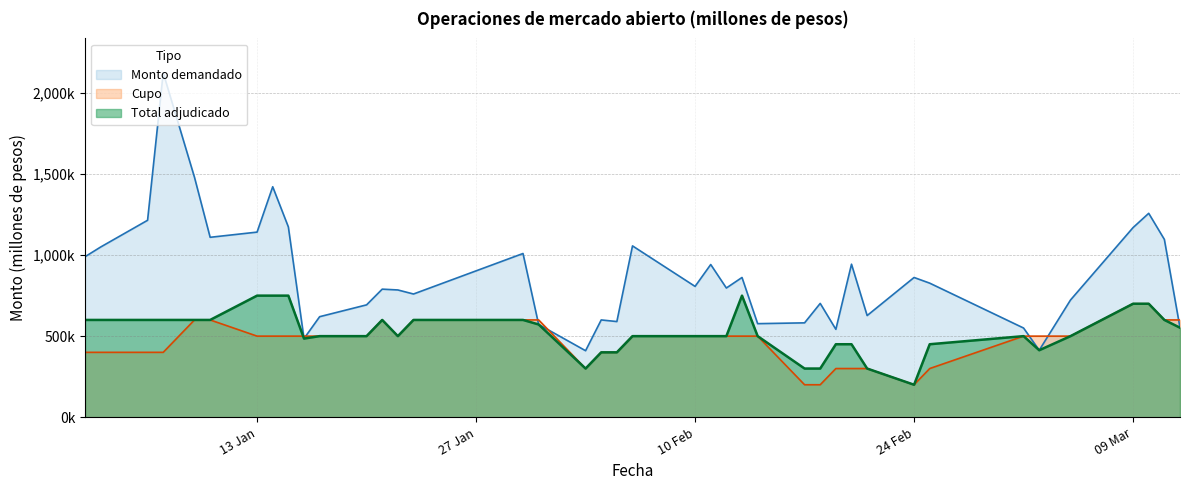

Is it true that Cupo equals 208393 at 30-01-2020?

False